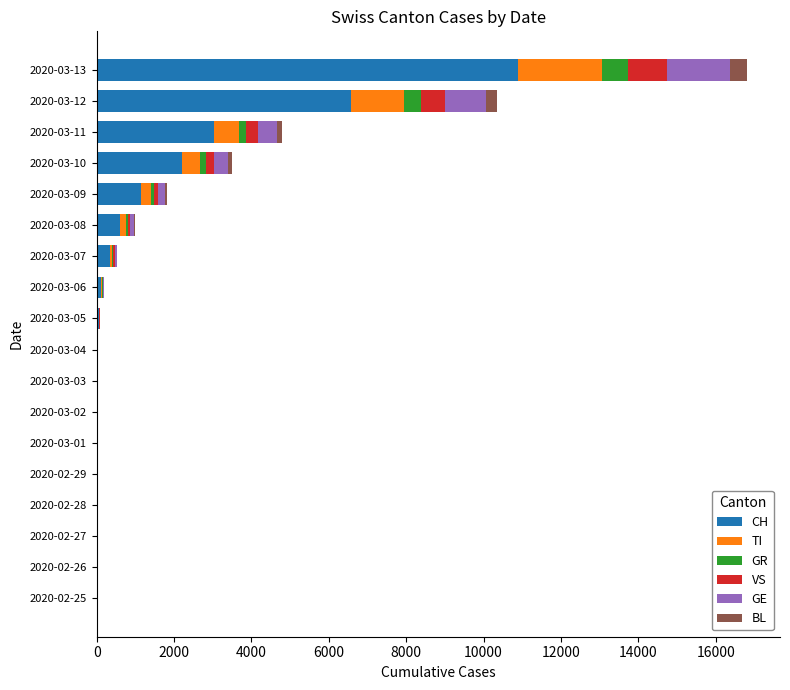

At which category is the sum across all series the highest?

2020-03-13